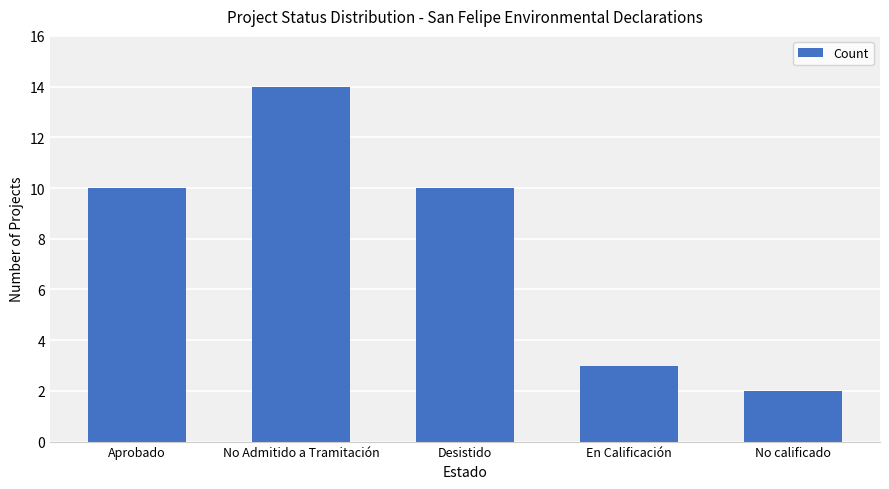

Approximately how many times larger is the value at En Calificación compared to Desistido?

0.3